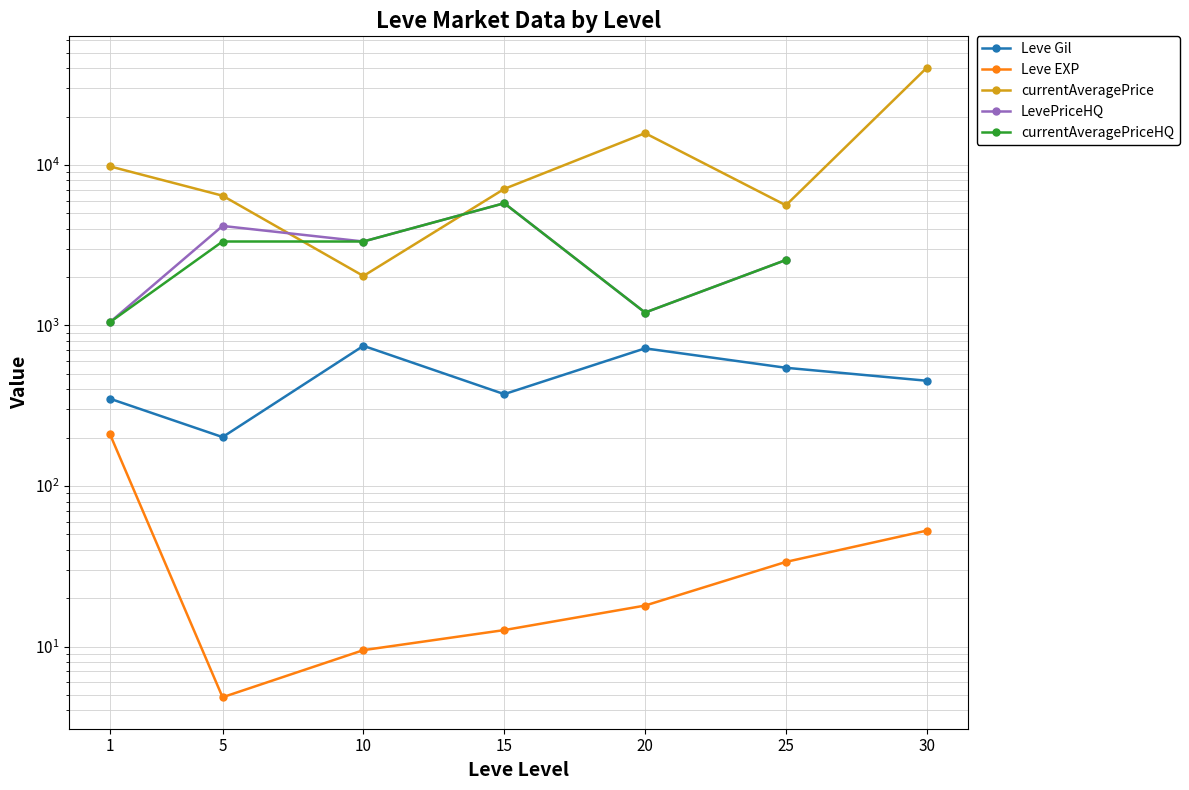

How many lines are shown in the chart?

5